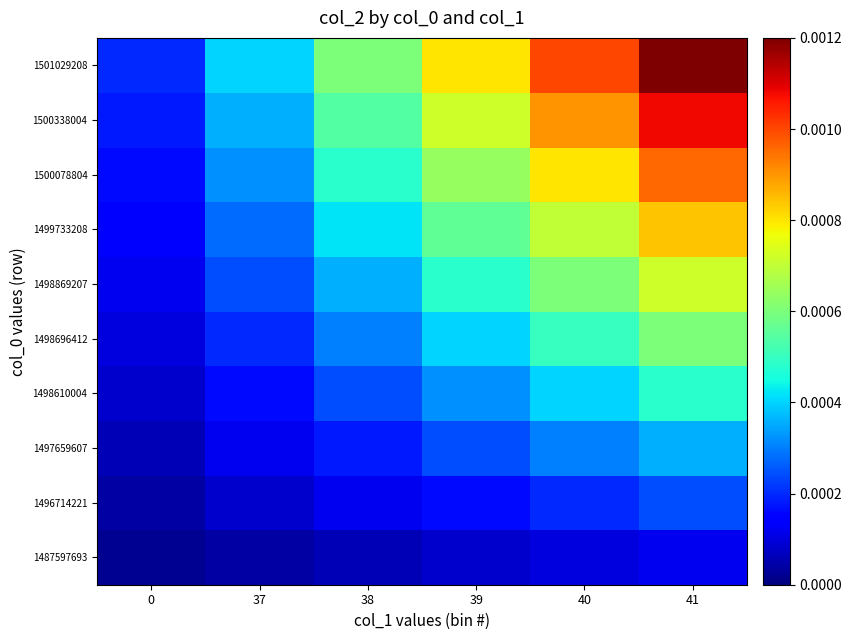

At which category is the sum across all series the highest?

41